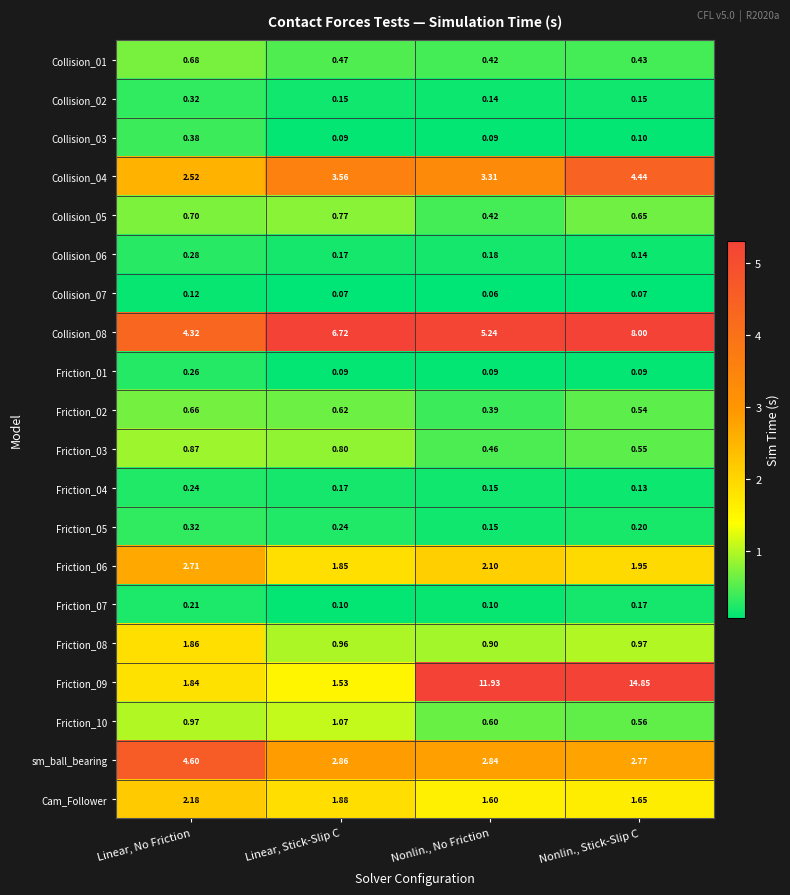

Which series has the largest range (max minus min)?

Friction_09